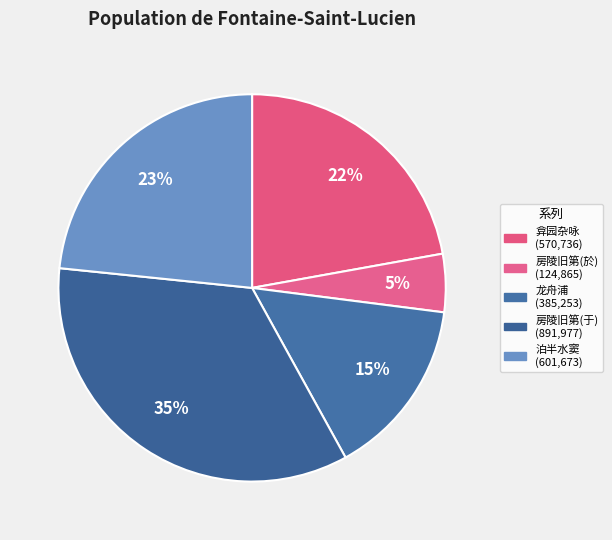

Is there any slice that represents more than half of the pie?

No